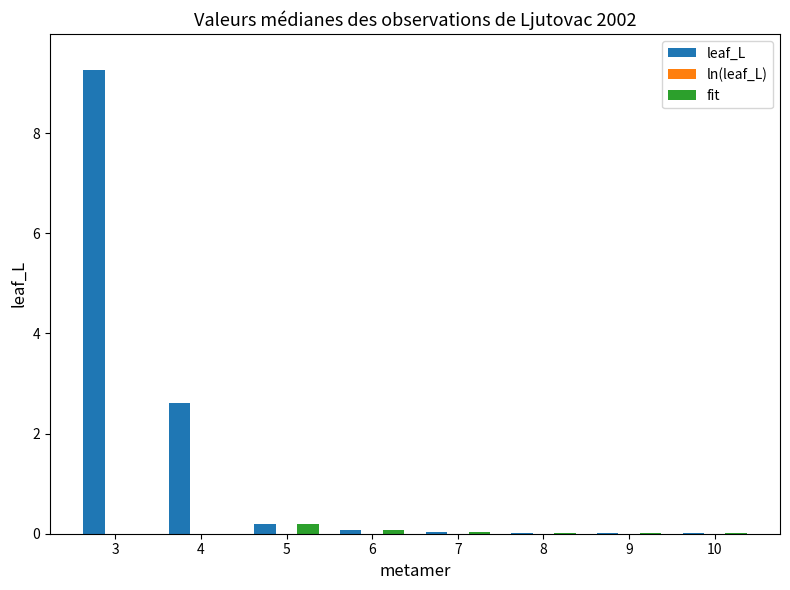

What is the spread (max minus min) of values at 3?

9.2